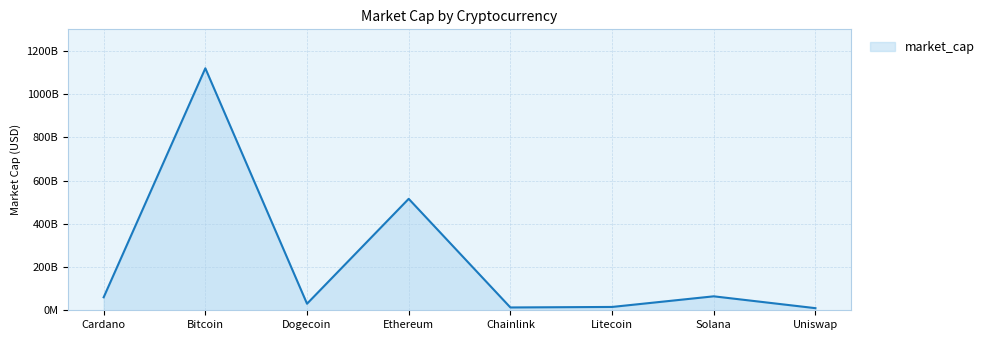

What is the difference between the values at Chainlink and Dogecoin?

17274477056